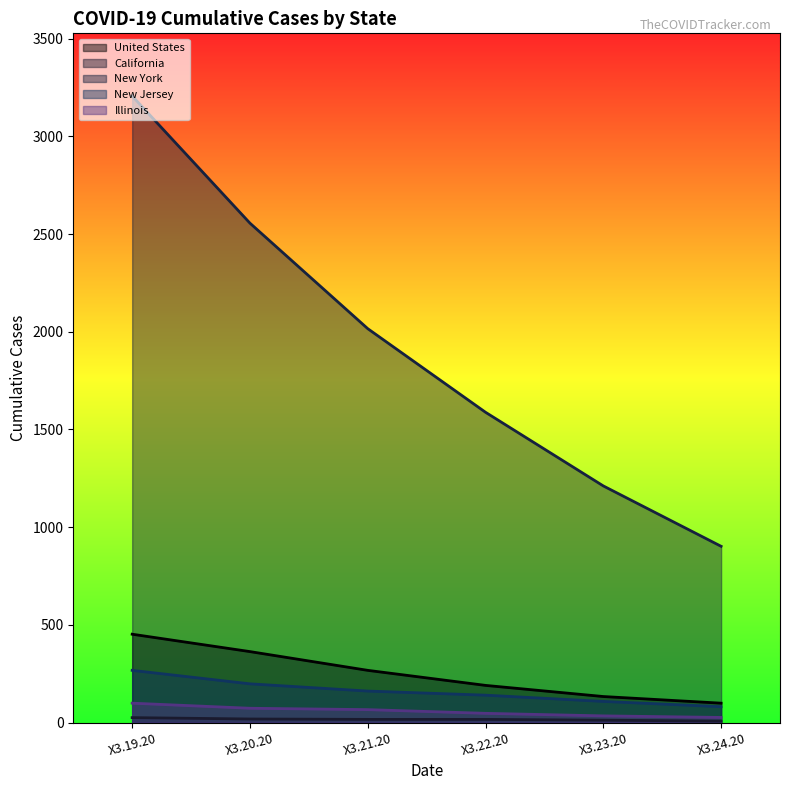

What is the value of the New Jersey point at the 6th from the left?

81